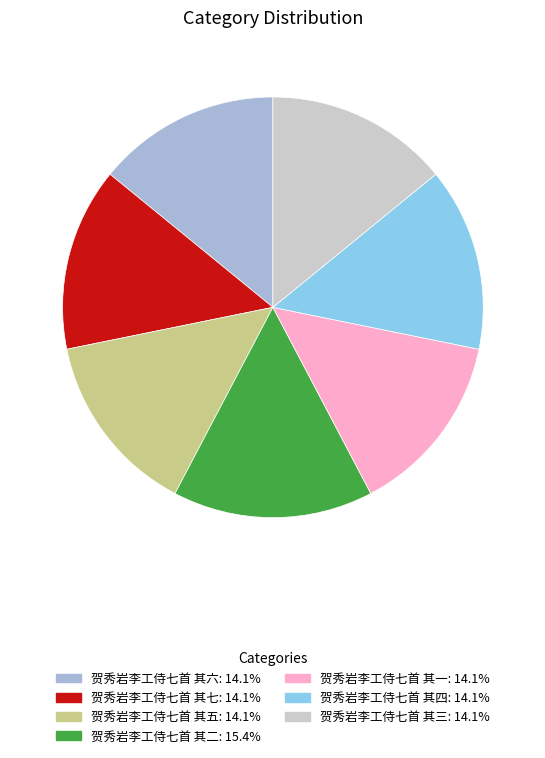

Count the number of slices in the pie.

7